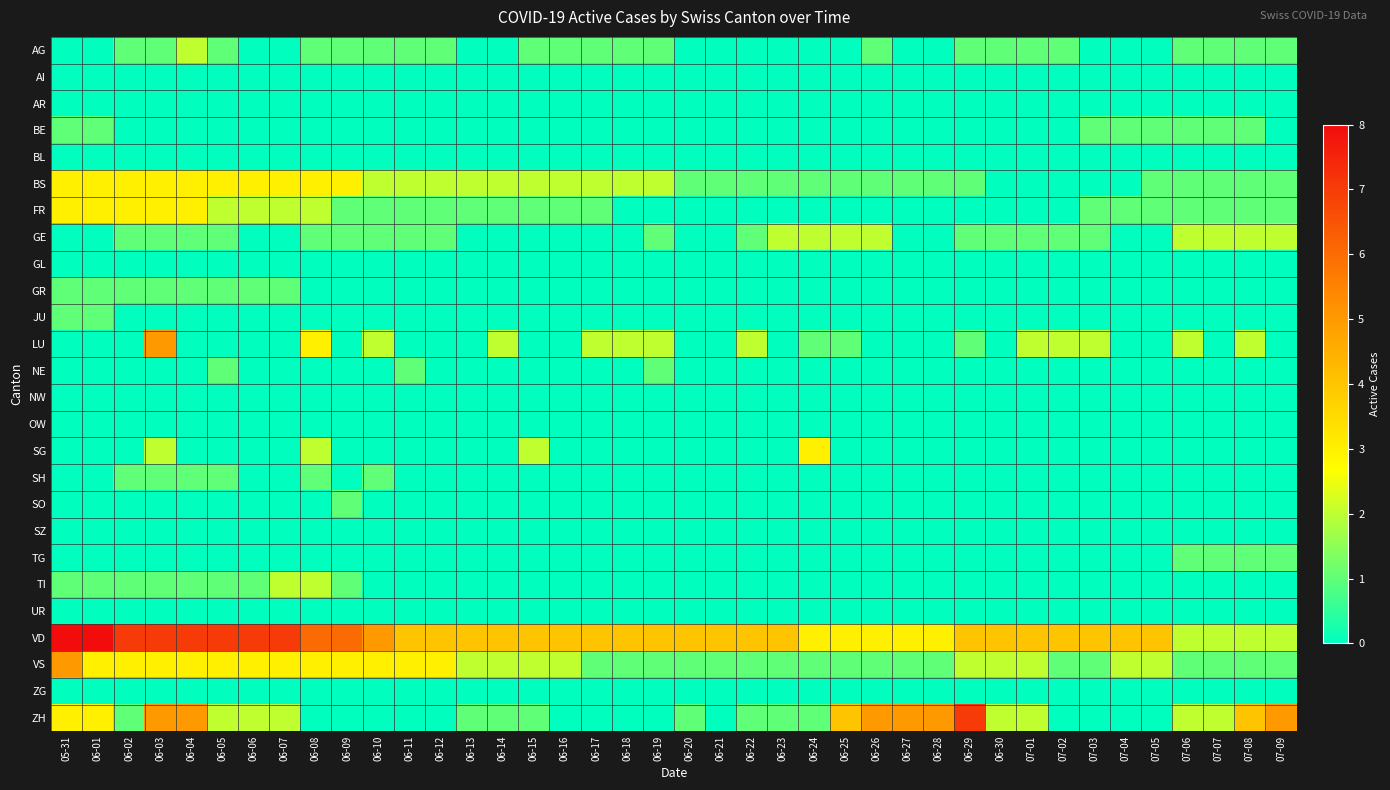

What is the greatest value displayed?

8